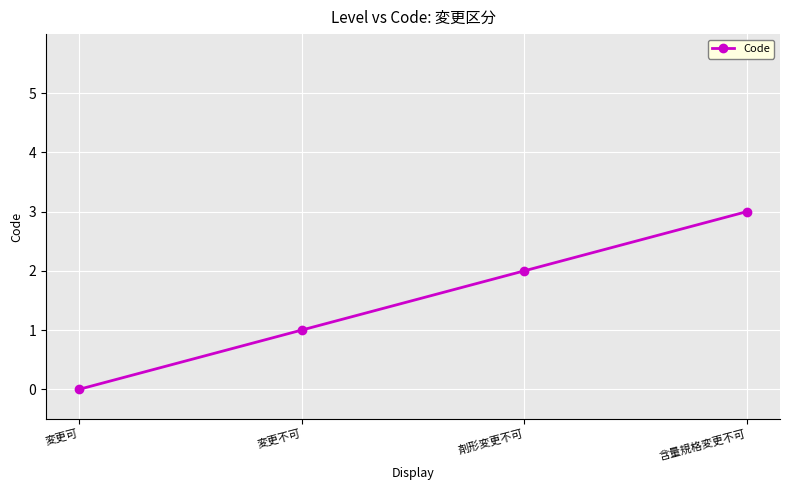

What is the value of the 4th point from the left?

3